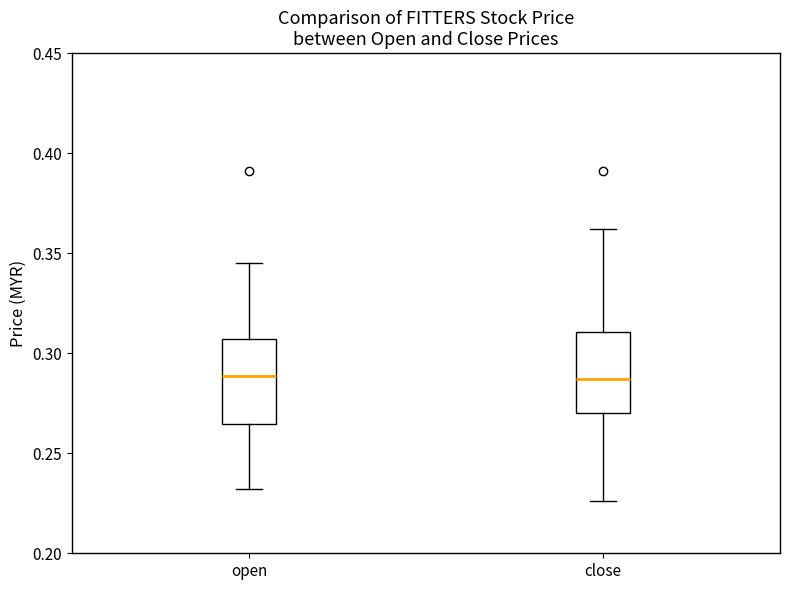

Reading left to right, transcribe this box plot: for each box, give where its median line is, the range the box spans, and where its two whiskers end, as read against the y-axis. The values are not printed on the chart, so give them approximately, as read against the axis.

open: median 0.290, box 0.265 to 0.305, whiskers 0.230 to 0.345
close: median 0.285, box 0.270 to 0.310, whiskers 0.225 to 0.360